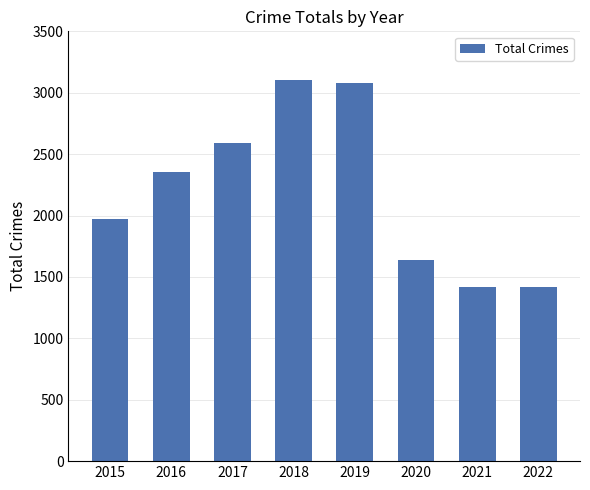

What is the smallest value displayed?

1421